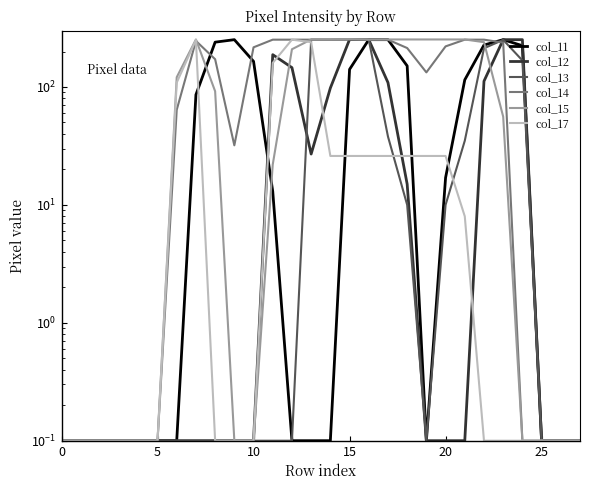

What is the label of the 20th point from the left?

19